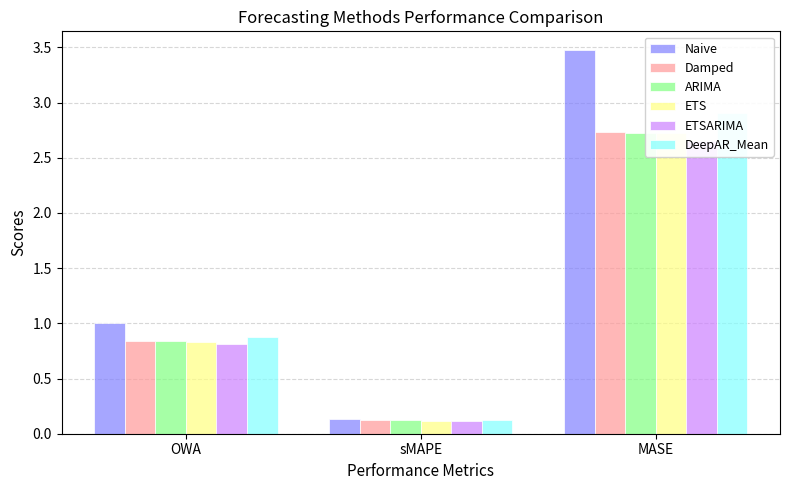

Which series has the widest spread of values?

Naive